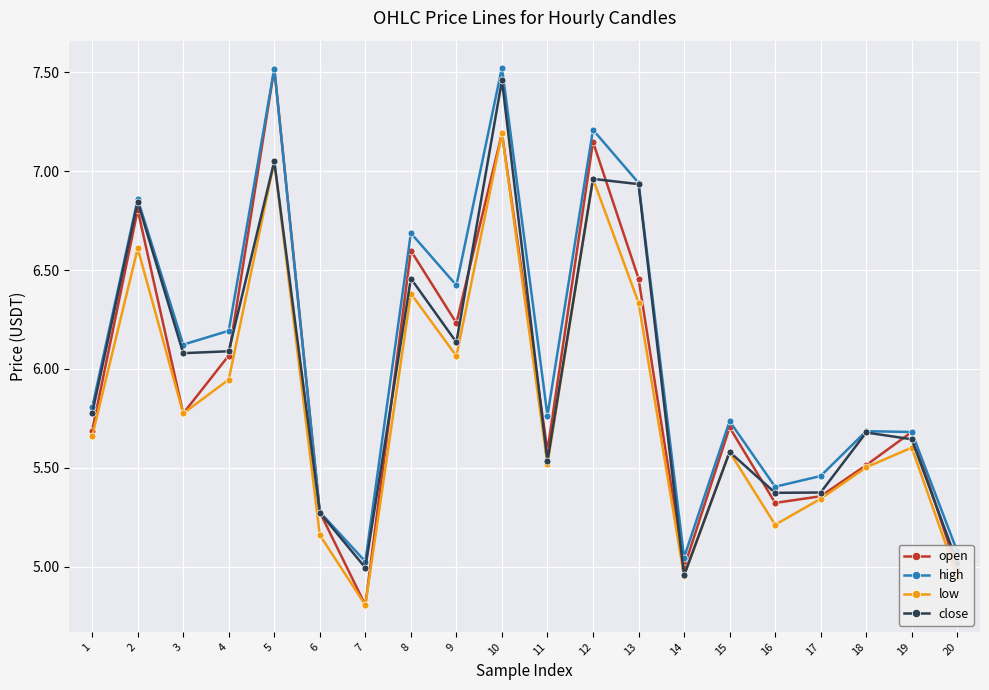

What is the spread (max minus min) of values at 14?

0.1